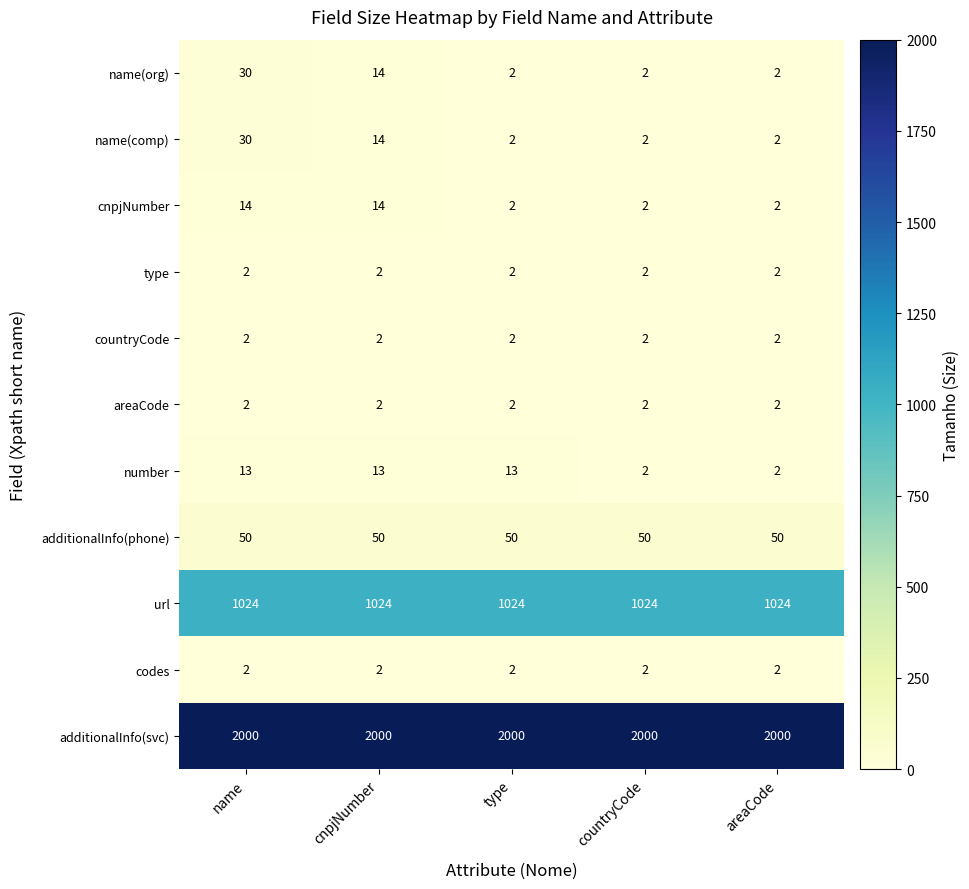

At which label is name(org) closest to 16?

cnpjNumber